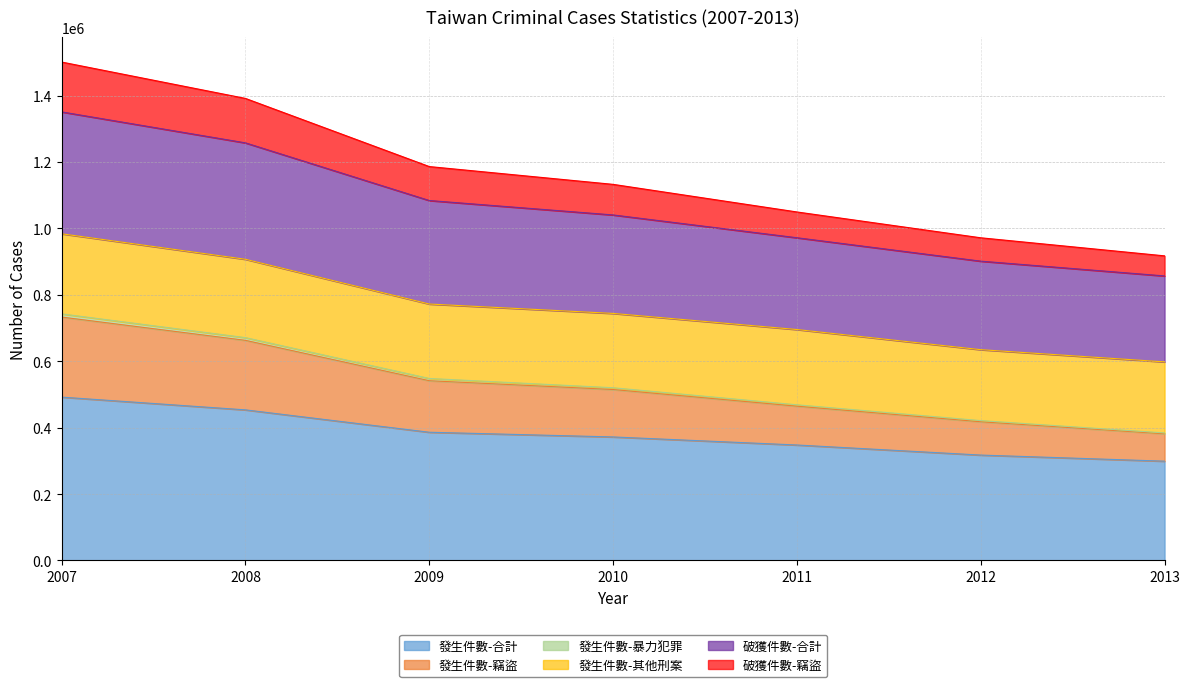

What is the minimum value for 發生件數-合計?

298967